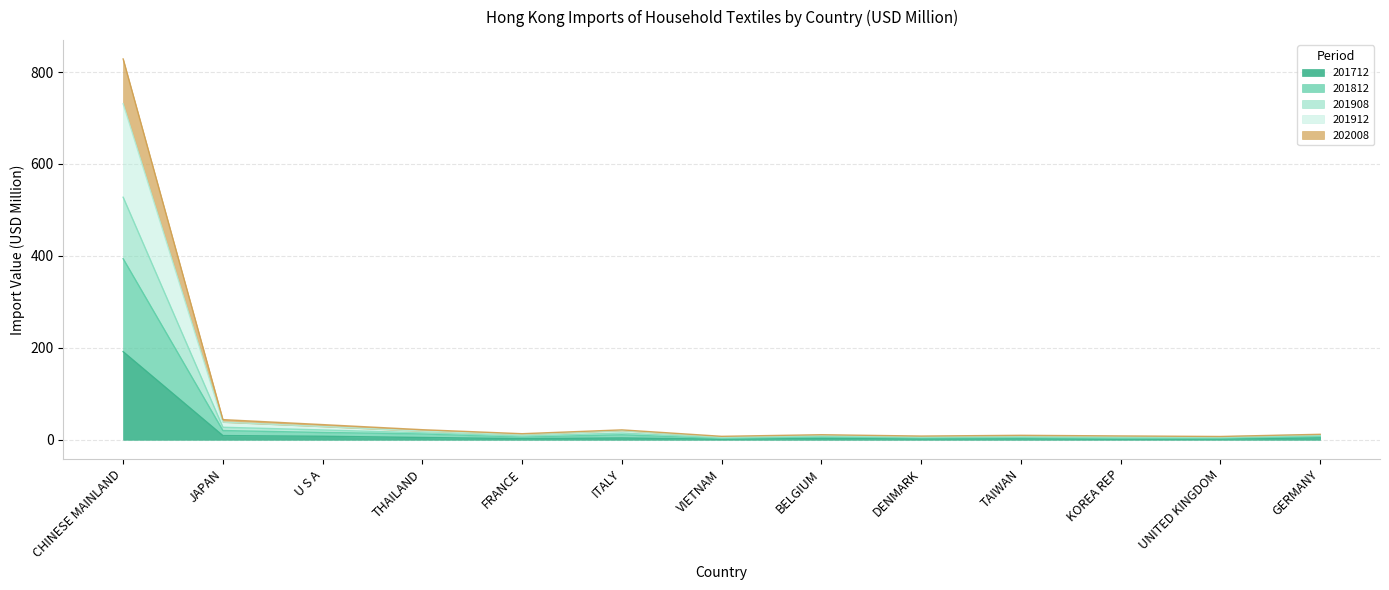

At which category is the sum across all series the highest?

CHINESE MAINLAND